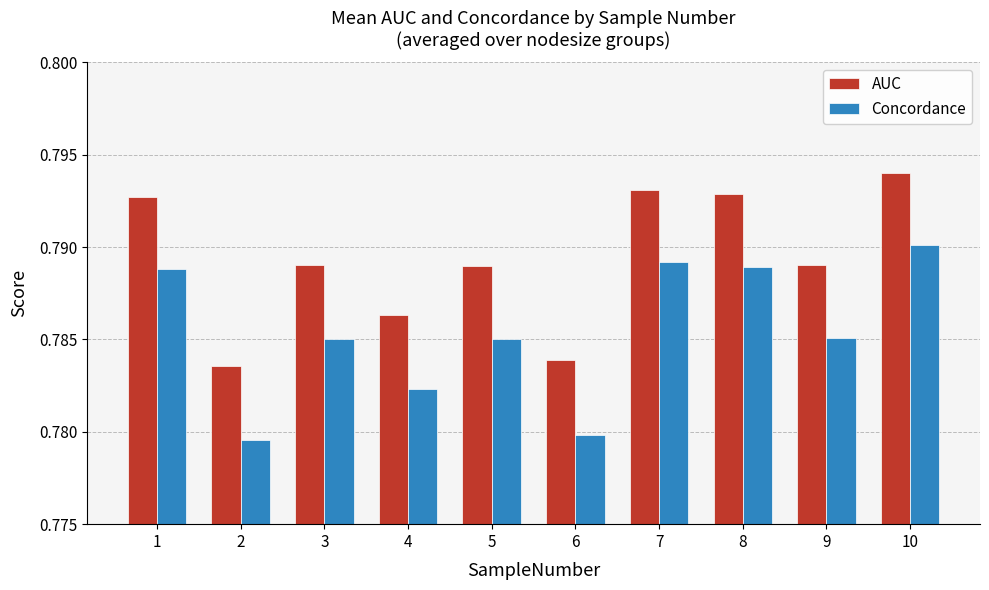

What are all the series names shown in the legend?

AUC, Concordance